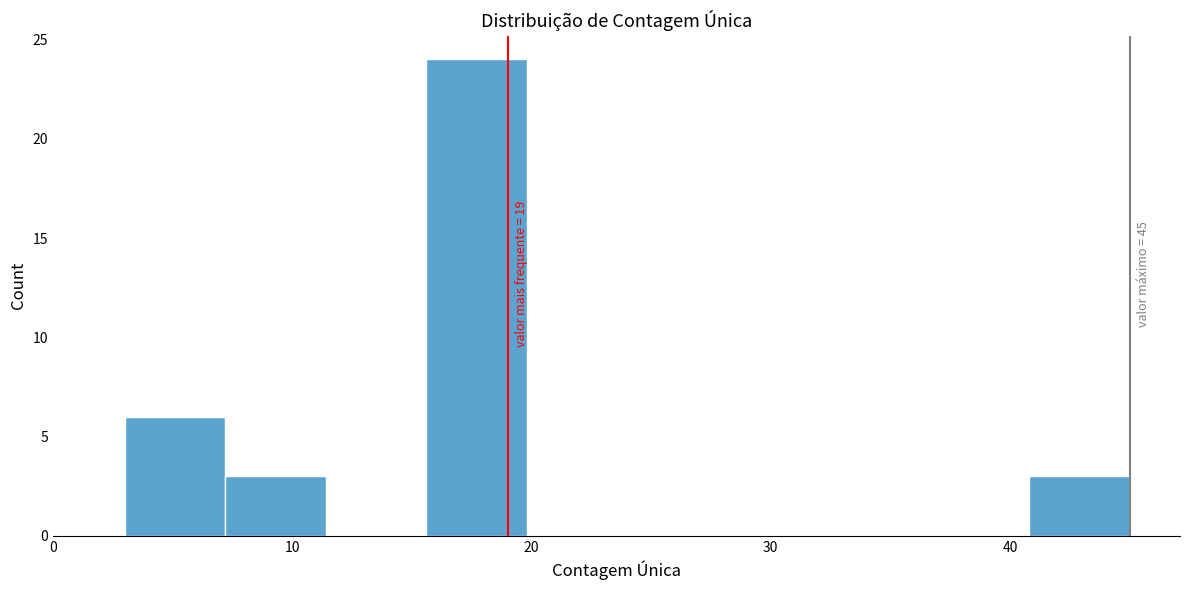

Which range on the x-axis has the tallest bar?

15.6 to 19.8